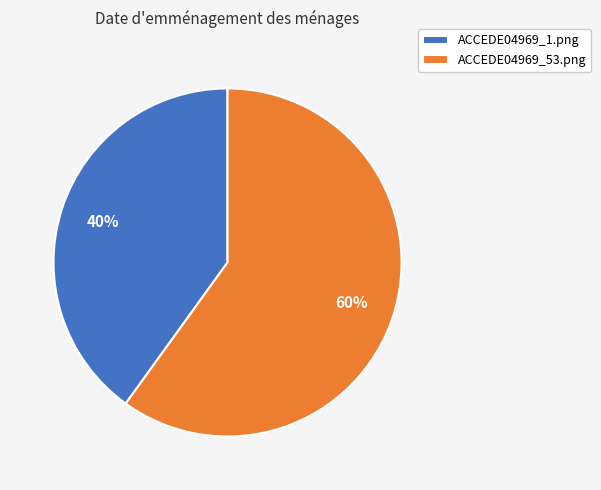

Is ACCEDE04969_1.png the majority of the pie?

No